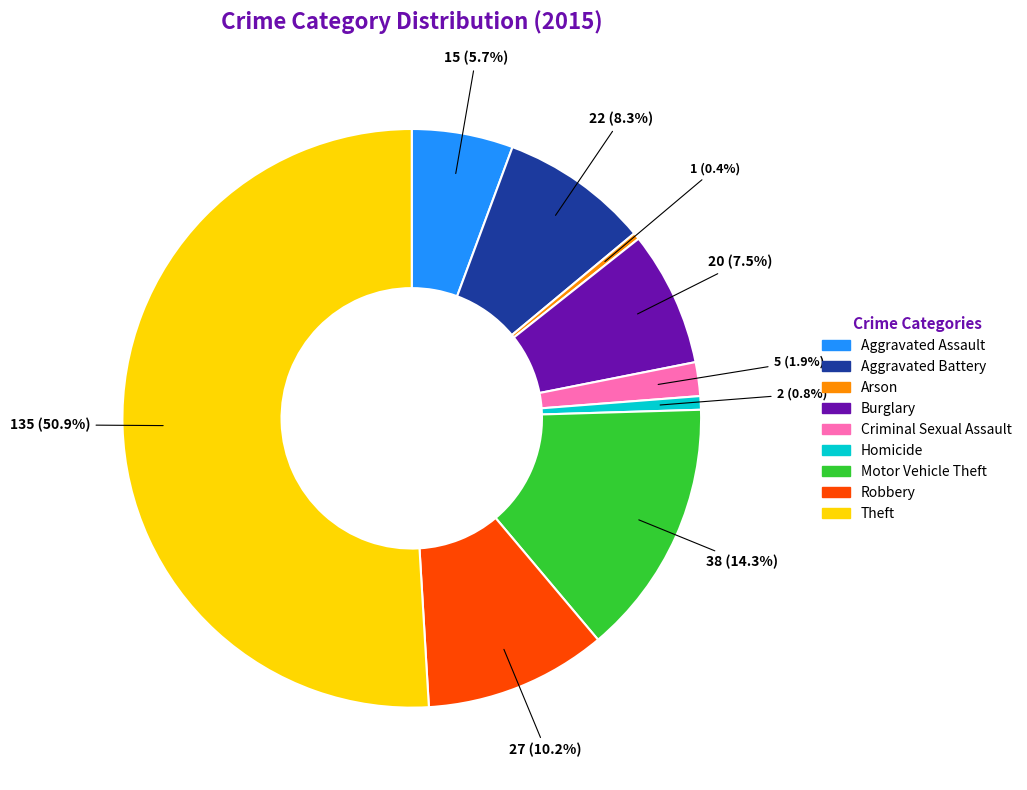

True or false: Robbery accounts for 25% of the total.

False